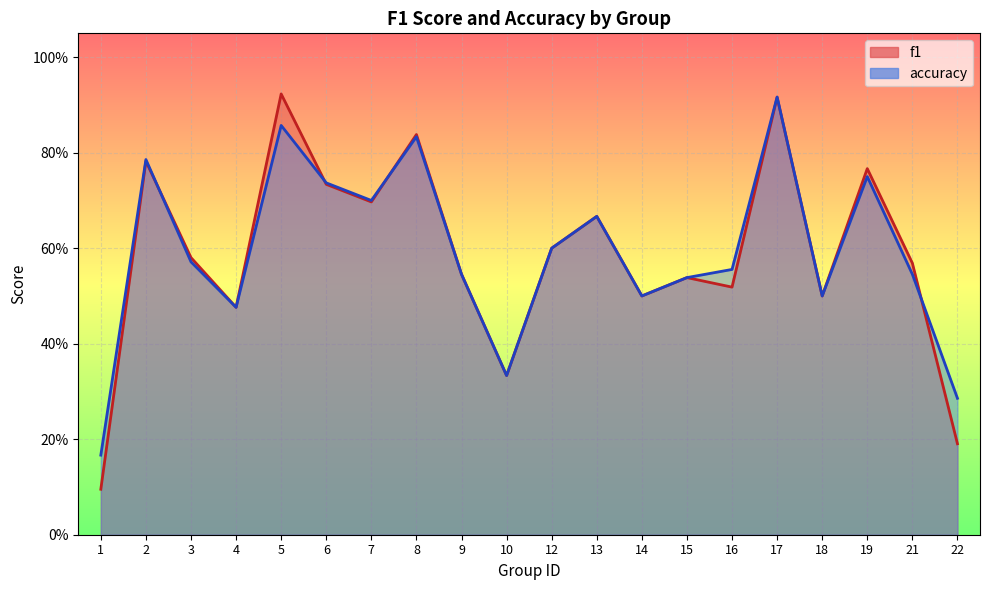

What is the difference between the f1 values at 15 and 10?

0.2